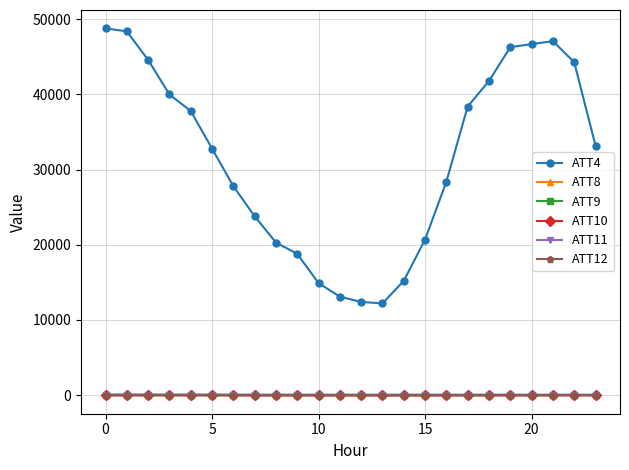

Which series has the largest total across all categories?

ATT4